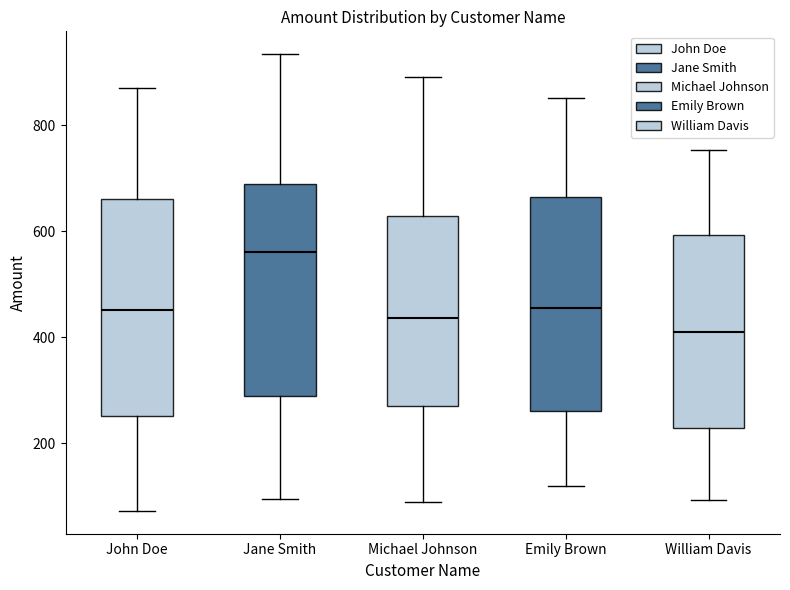

Reading left to right, read every box against the y-axis: the position of its median line, the range the box covers, and the ends of its whiskers. The values are not printed on the chart, so give them approximately, as read against the axis.

John Doe: median 460, box 260 to 660, whiskers 80 to 860
Jane Smith: median 560, box 280 to 680, whiskers 100 to 940
Michael Johnson: median 440, box 260 to 620, whiskers 80 to 900
Emily Brown: median 460, box 260 to 660, whiskers 120 to 860
William Davis: median 400, box 220 to 600, whiskers 100 to 760